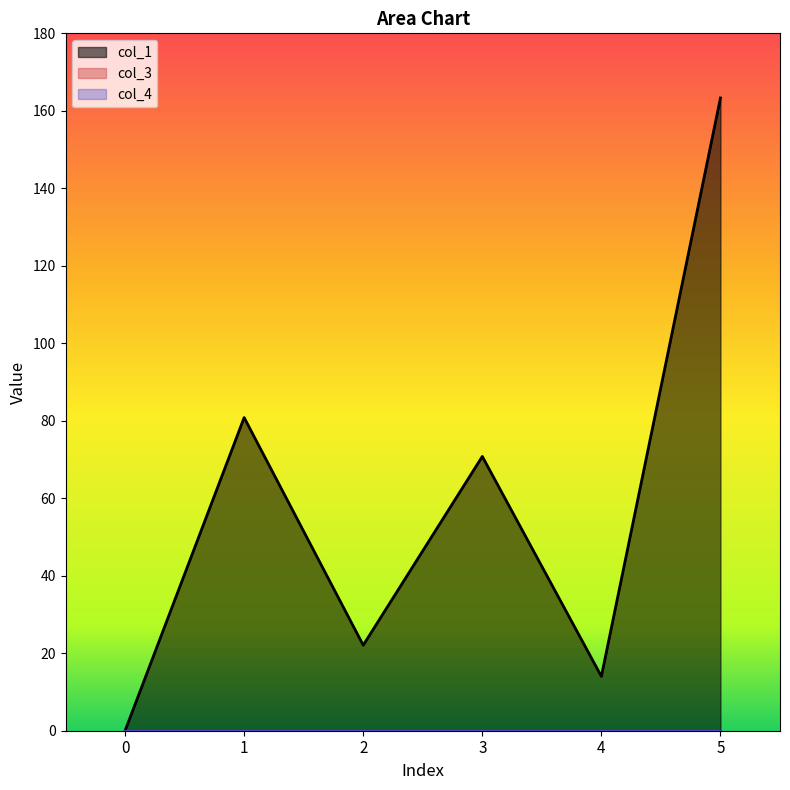

What is the spread (max minus min) of values at 3?

70.8